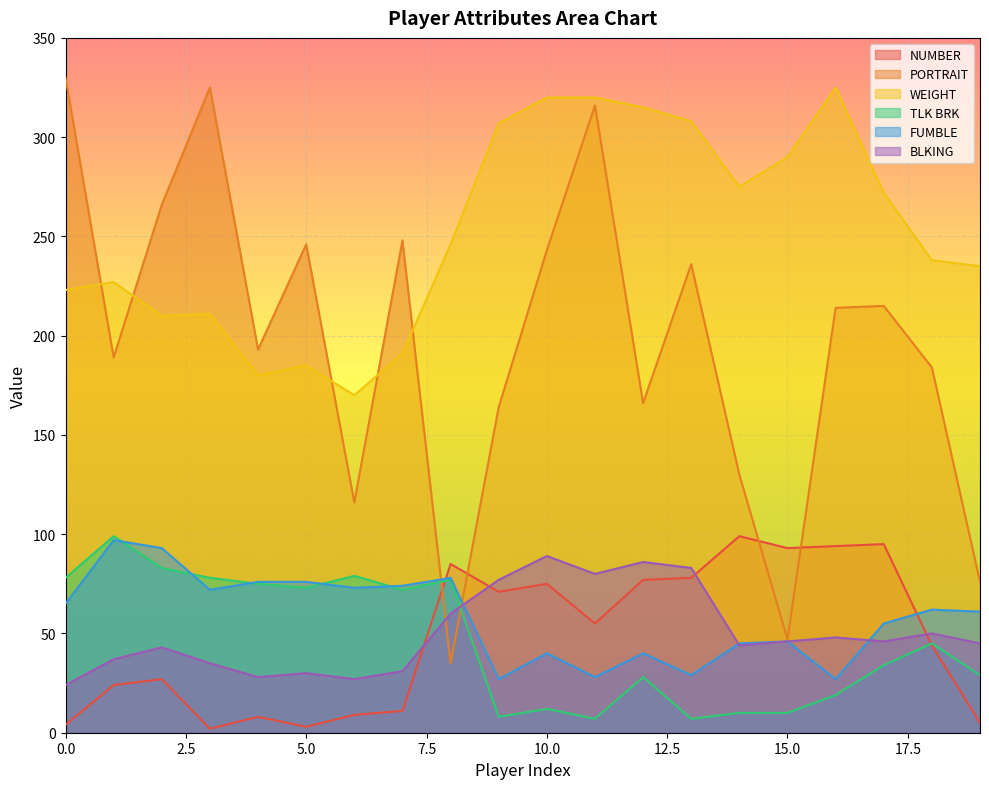

Which series changed the most between 13 and 19?

PORTRAIT